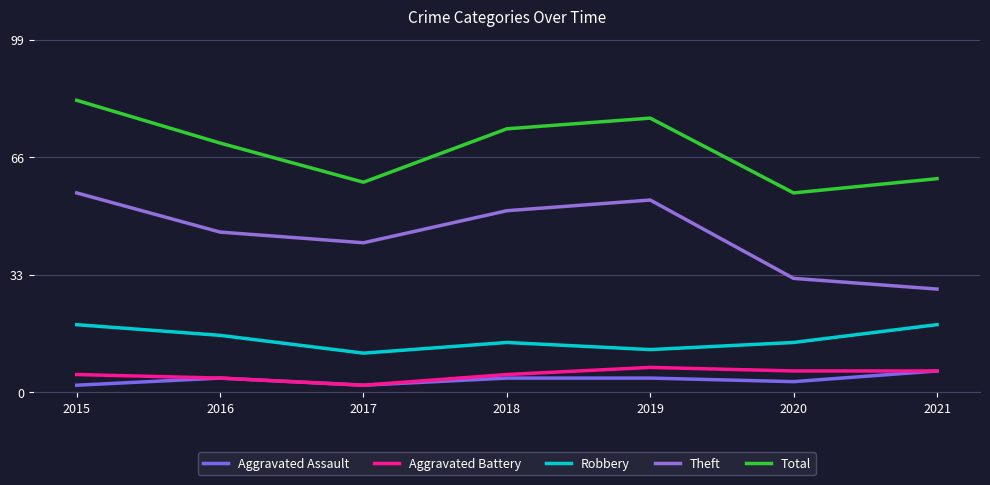

How many values in the Total series are below 70?

3